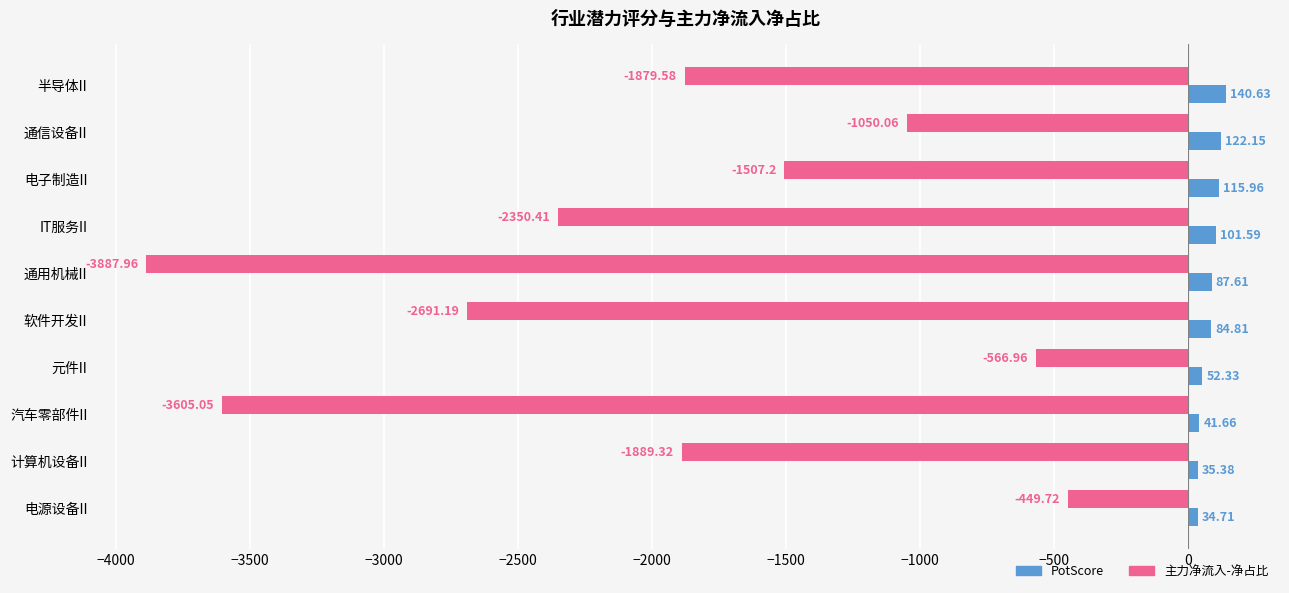

What is the lowest value of the 主力净流入-净占比 series?

-3888.0